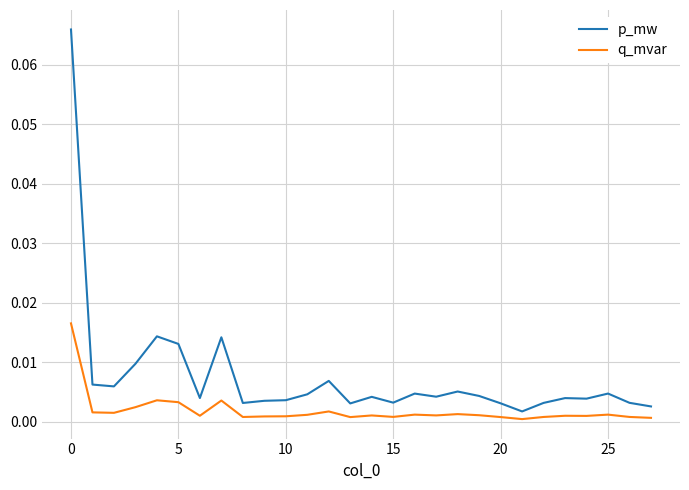

List the series in order of their overall mean, lowest first.

q_mvar, p_mw